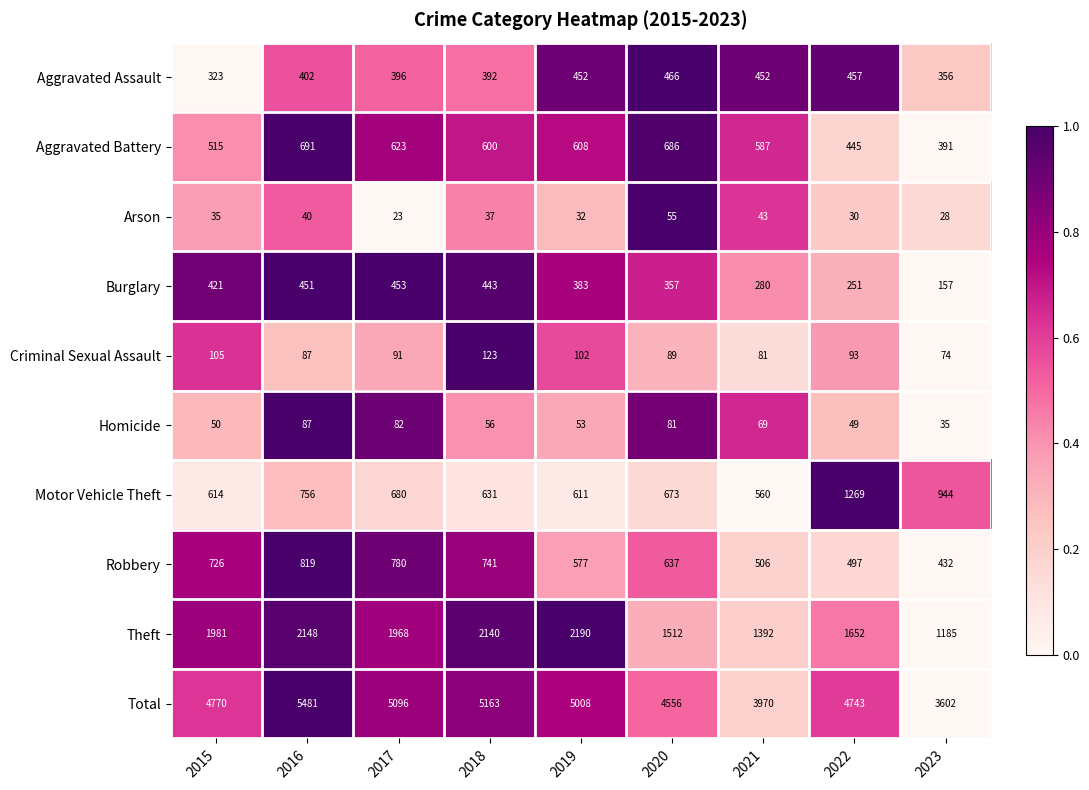

Is it true that Criminal Sexual Assault equals 74 at 2023?

True